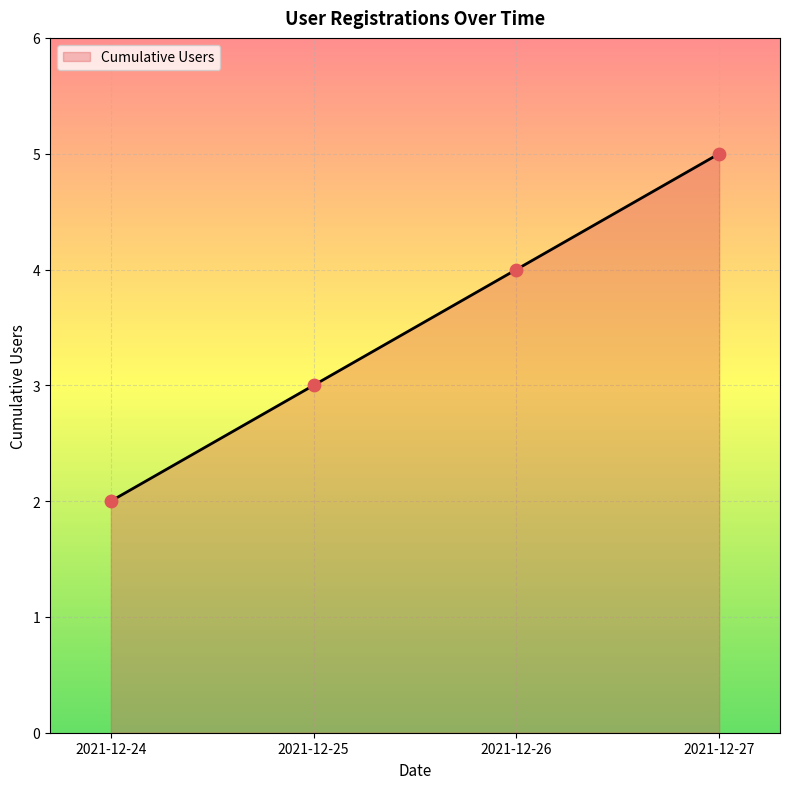

Approximately how many times larger is the value at 2021-12-24 compared to 2021-12-25?

0.7